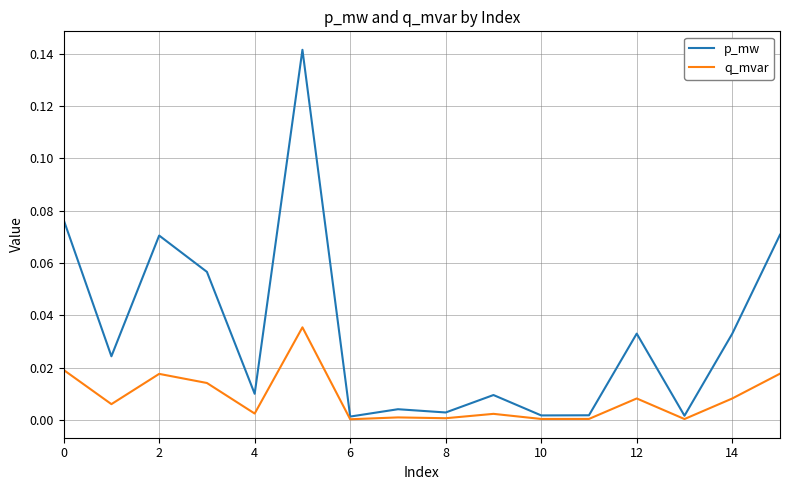

Which series has the largest range (max minus min)?

p_mw